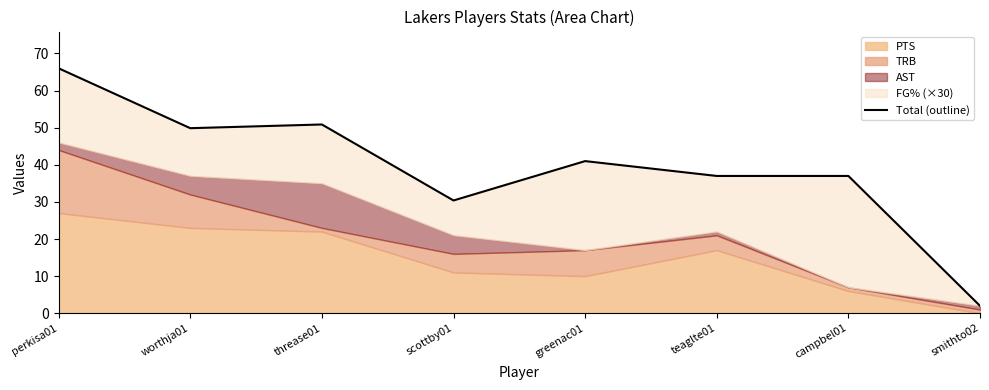

What is the approximate value at smithto02?

2.0